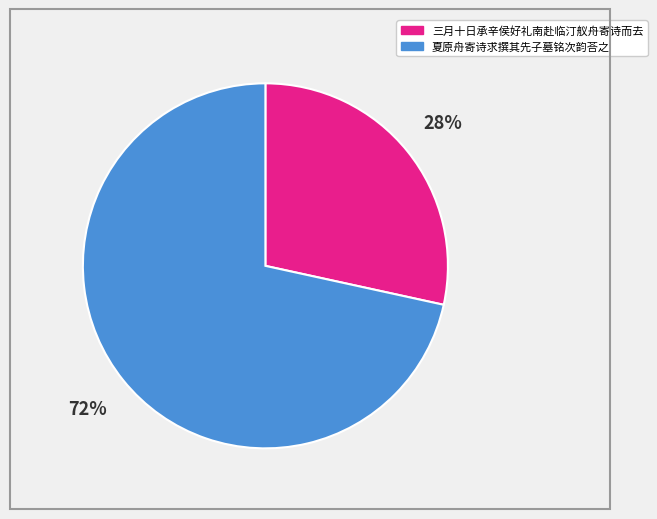

Does any single category account for the majority?

Yes